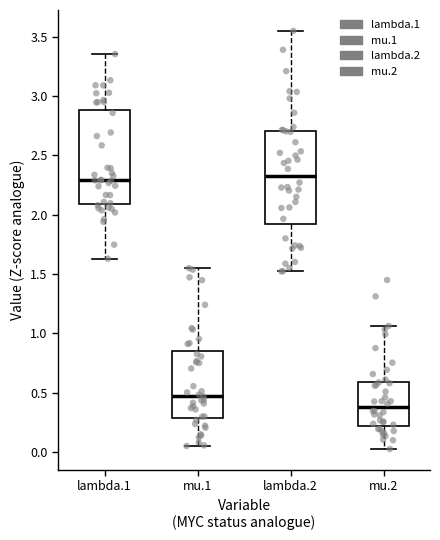

Which box has the lowest median line?

mu.2